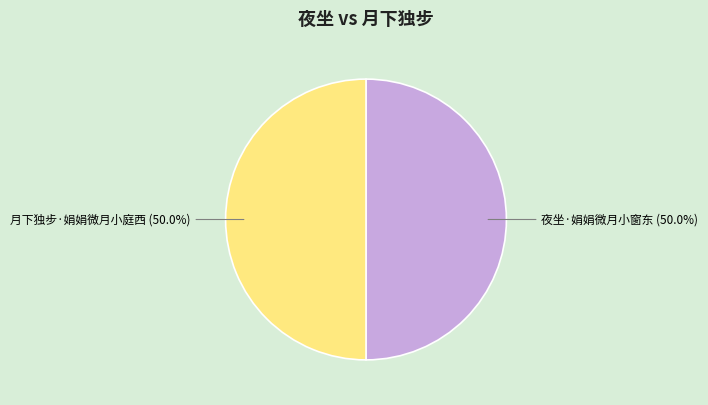

Is the sum of 月下独步·娟娟微月小庭西 and 夜坐·娟娟微月小窗东 greater than half?

Yes